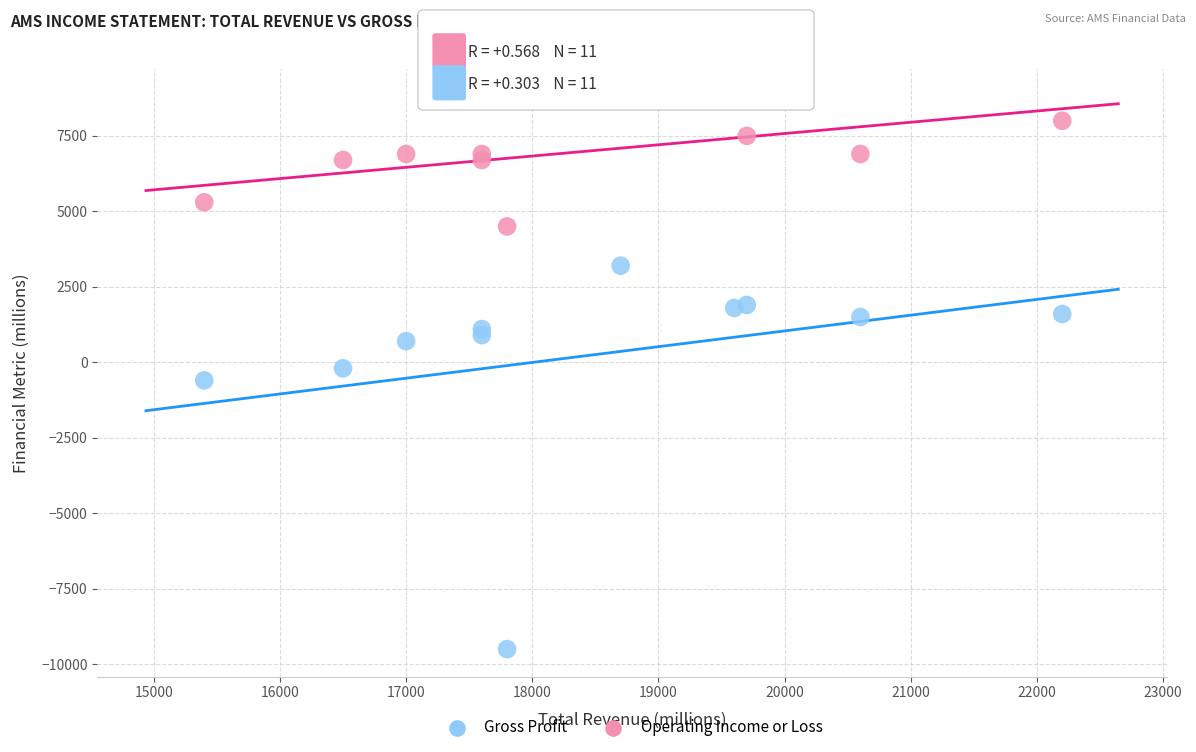

Which series reaches the minimum Y coordinate?

Operating Income or Loss